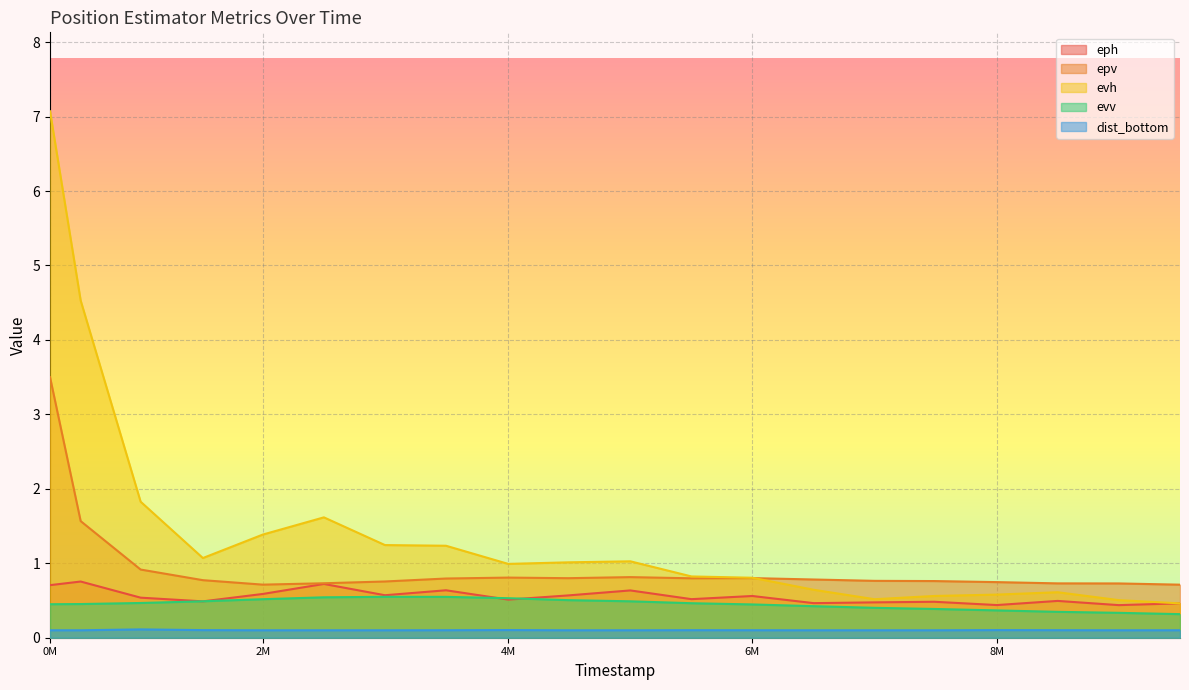

What is the value of the dist_bottom point at the 12th from the left?

0.1